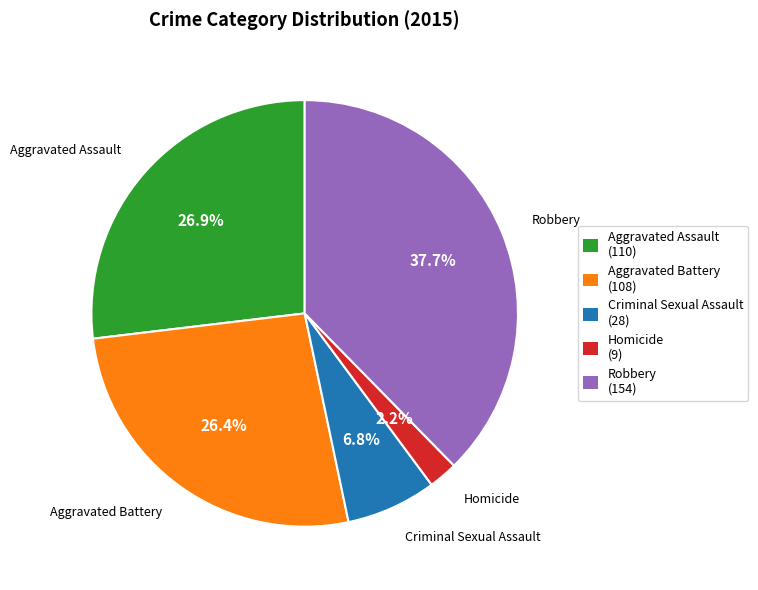

What is the ratio of the value at Aggravated Battery to the value at Homicide?

12.0